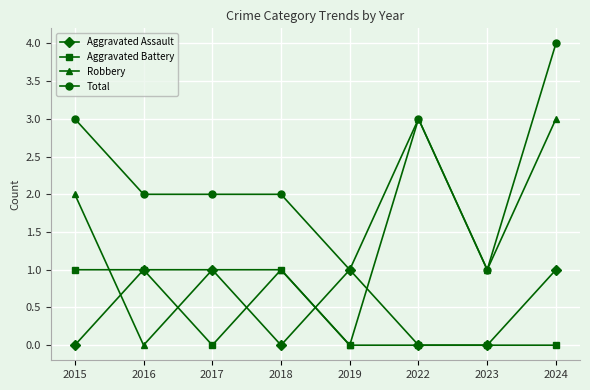

Is the value of Total at 2016 greater than the value of Aggravated Battery at 2022?

Yes